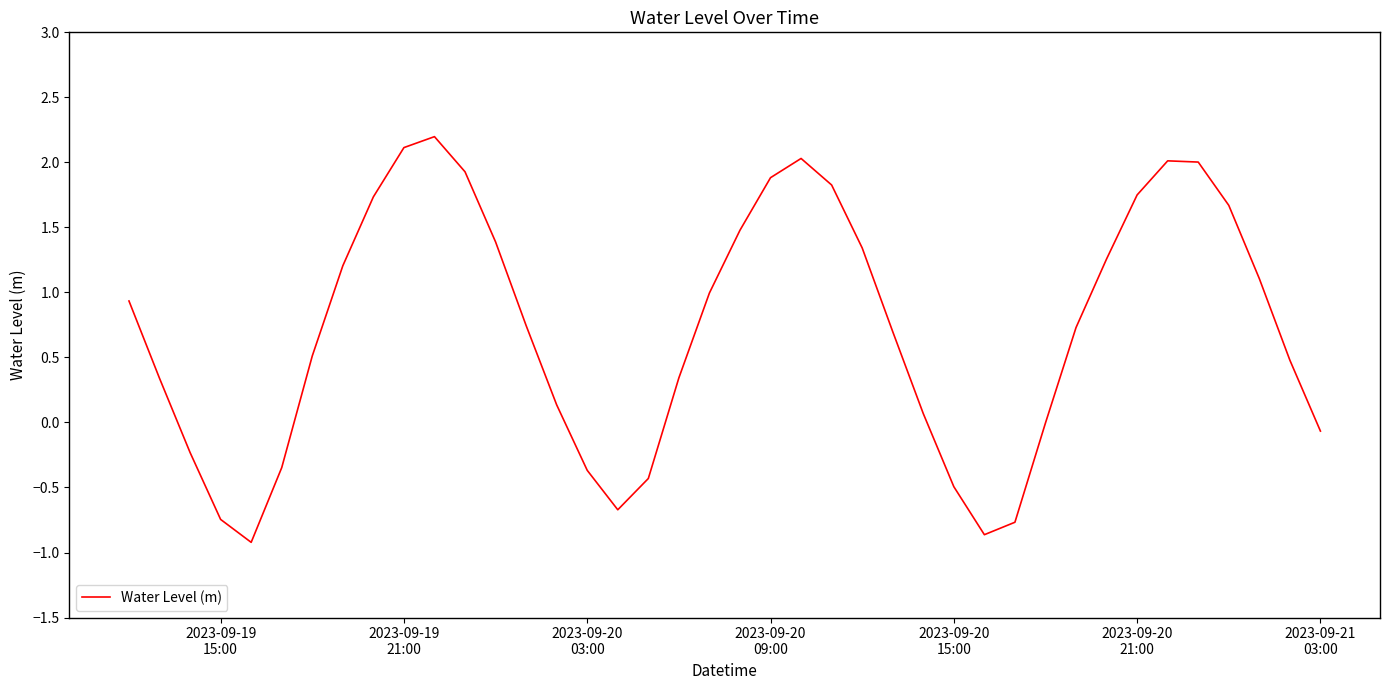

What is the greatest value displayed?

2.2